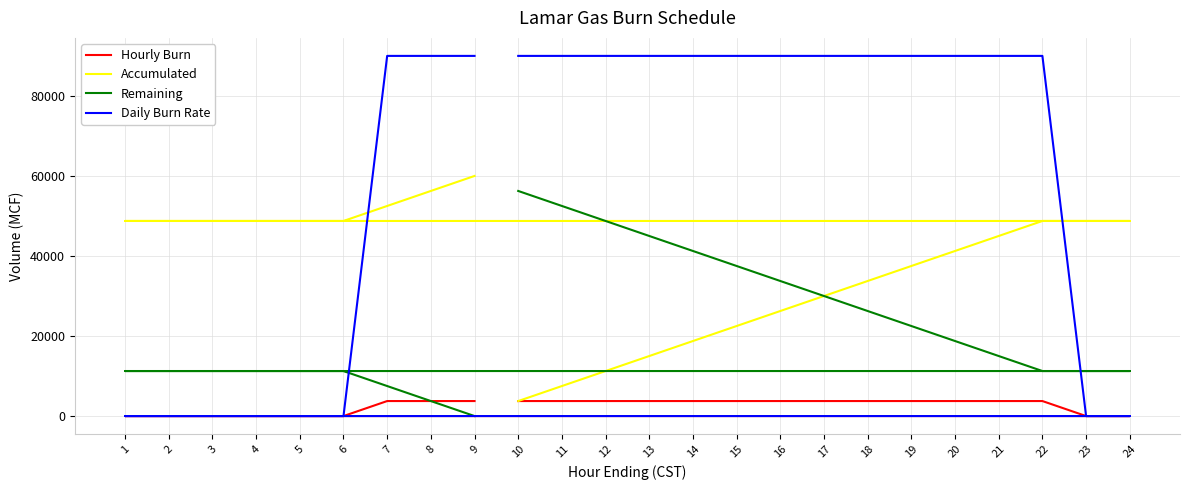

How many series are shown in this chart?

4